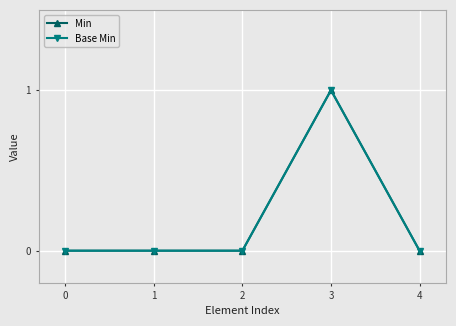

Does the chart have visible grid lines?

Yes